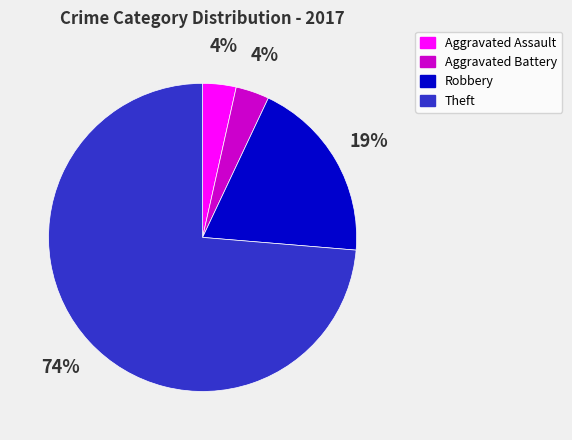

To the nearest percent, what is the combined percentage of Theft and Aggravated Battery?

77%